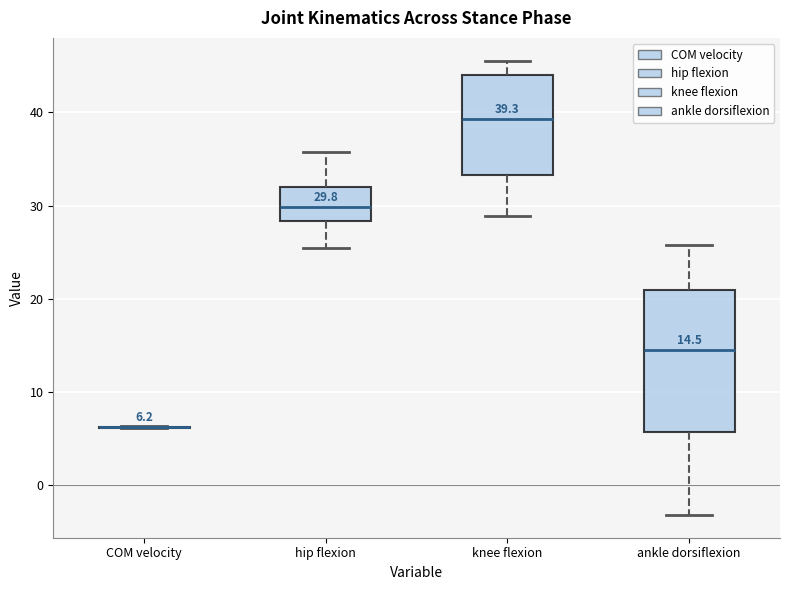

Which box is the tallest, from its lower edge to its upper edge?

ankle dorsiflexion